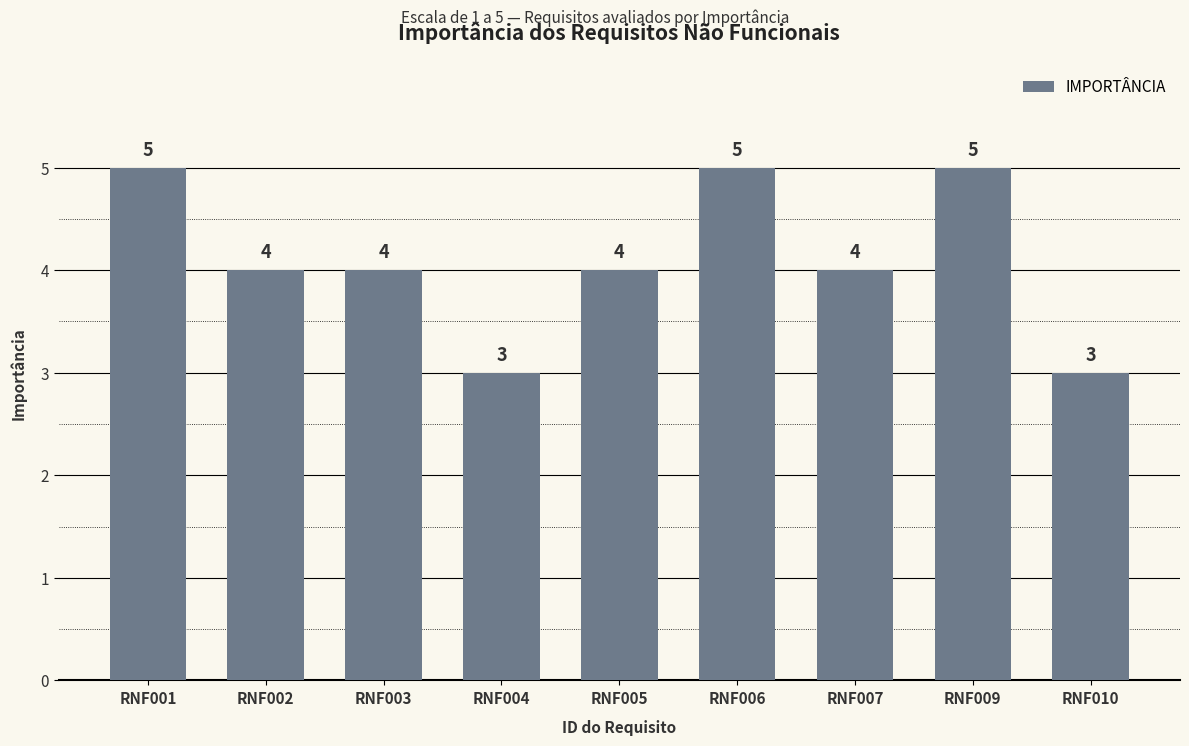

What is the change in value from RNF007 to RNF009?

+1